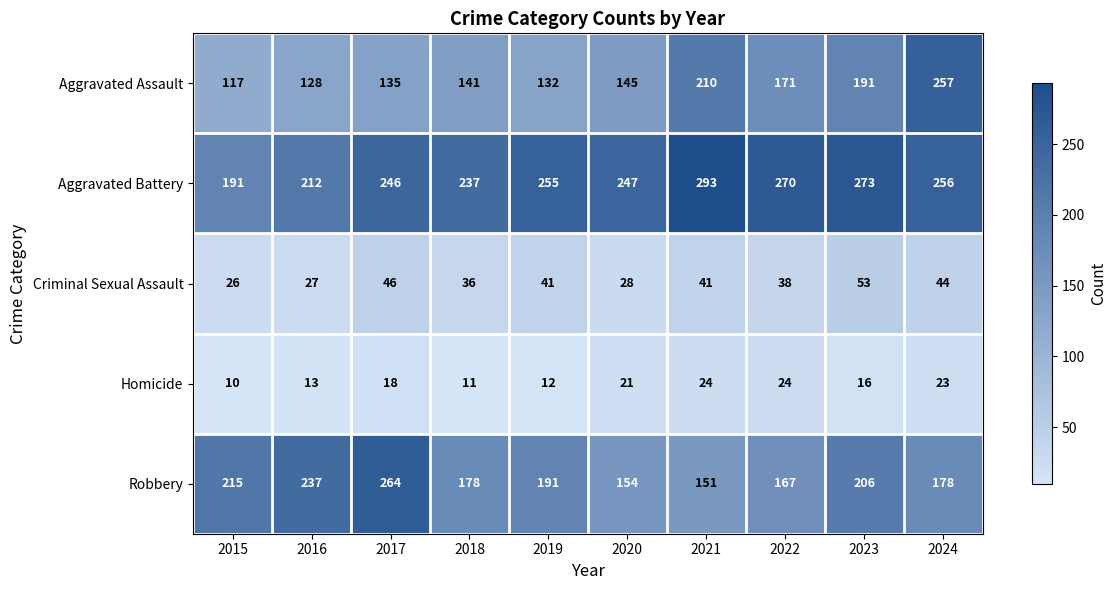

What is the difference between the second highest and minimum values in the Criminal Sexual Assault series?

20